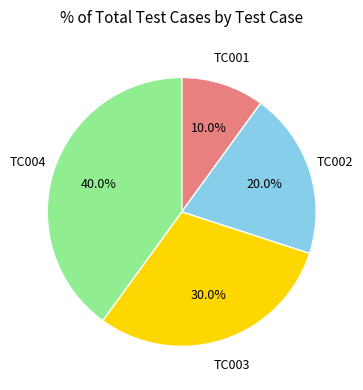

Is there a majority slice in this chart?

No